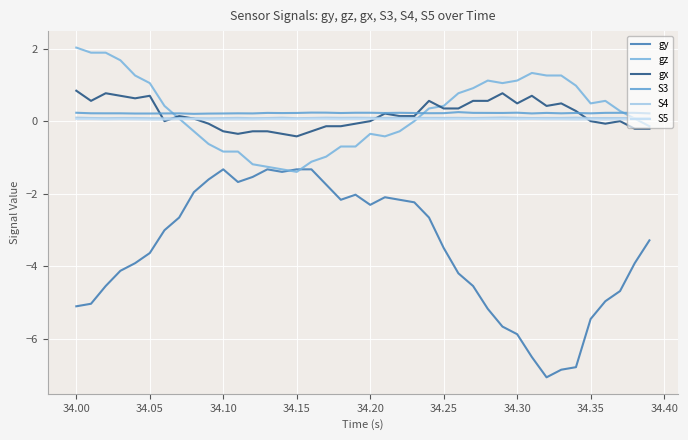

Does the chart have visible grid lines?

Yes